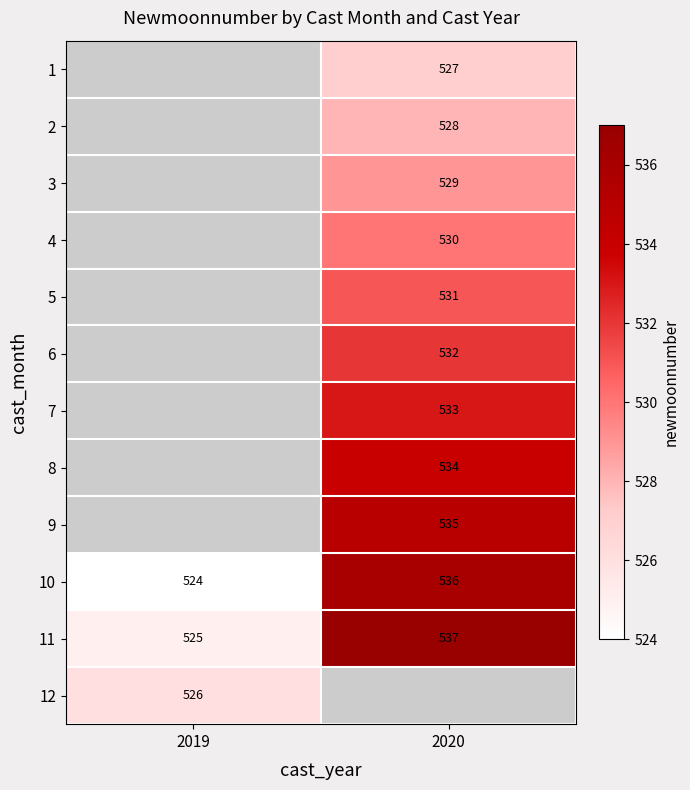

The value of 11 at 2019 is 525. True or false?

True